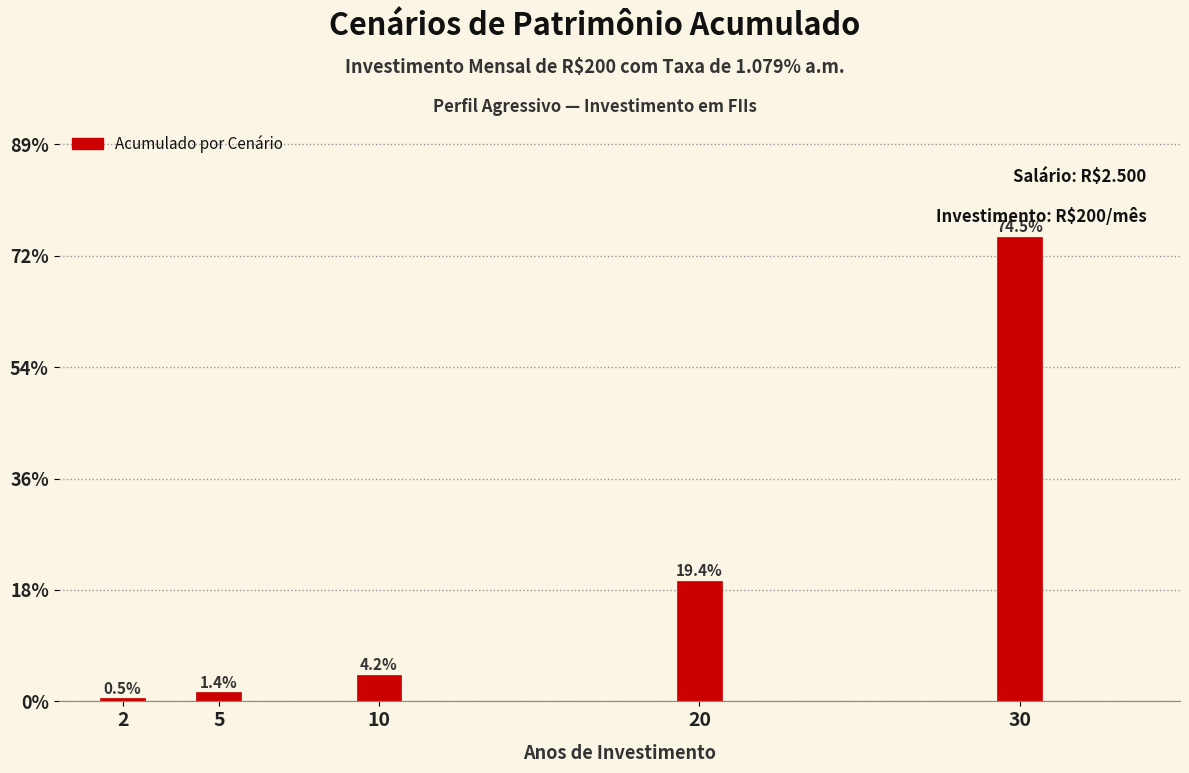

Reading right to left, transcribe all the data shown in this chart.

30=74.5	20=19.4	10=4.2	5=1.4	2=0.5